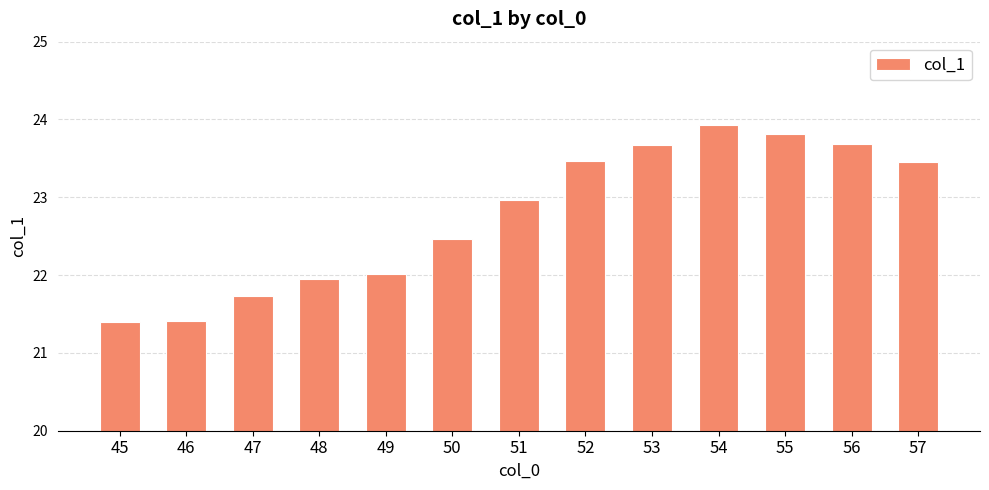

Is it true that the value at 57 is 35.0?

False